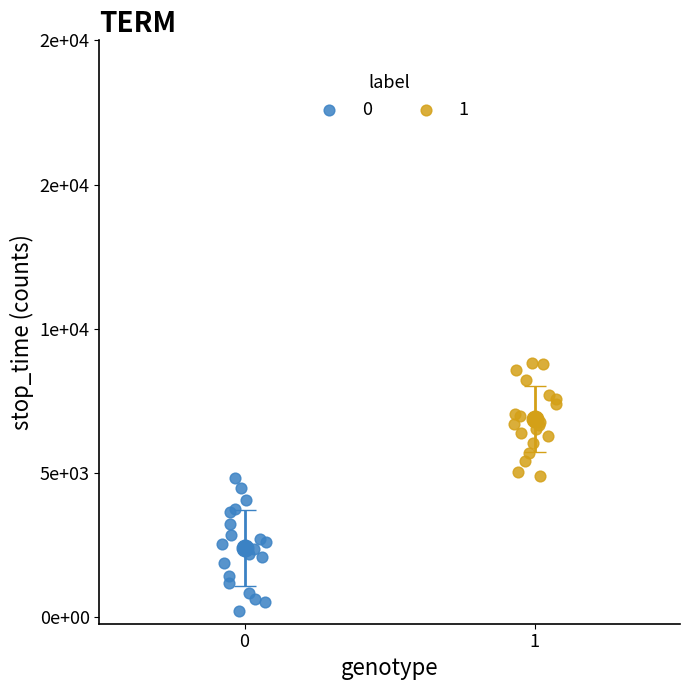

What are all the series names shown in the legend?

0, 1